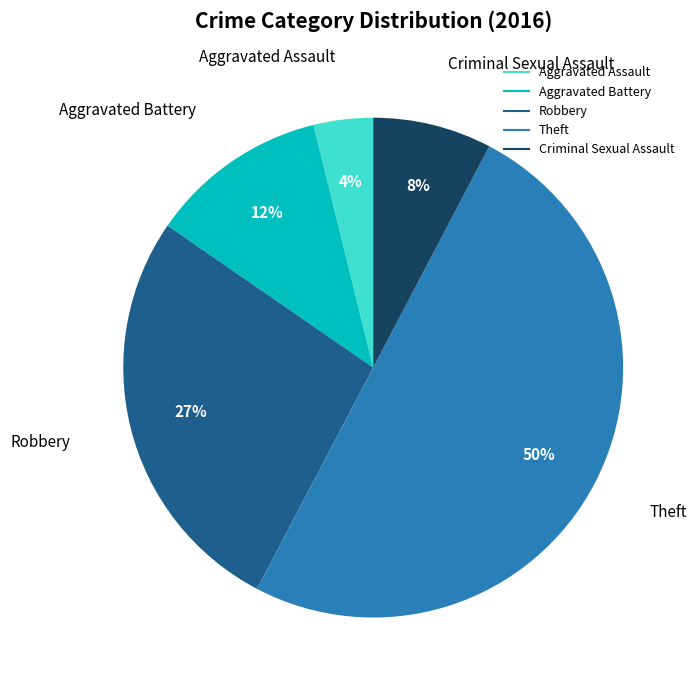

What is the ratio of the value at Criminal Sexual Assault to the value at Robbery?

0.3